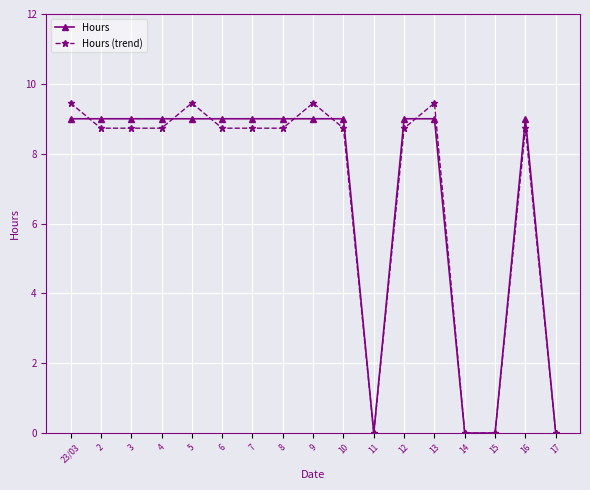

At which label does Hours (trend) first exceed 8?

23/03